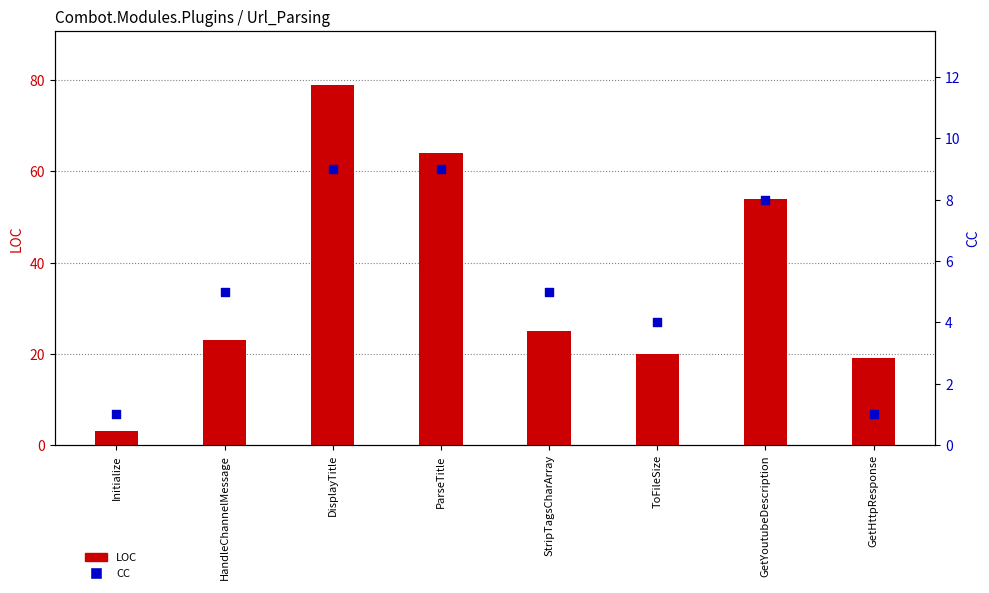

Which series has the largest total across all categories?

LOC